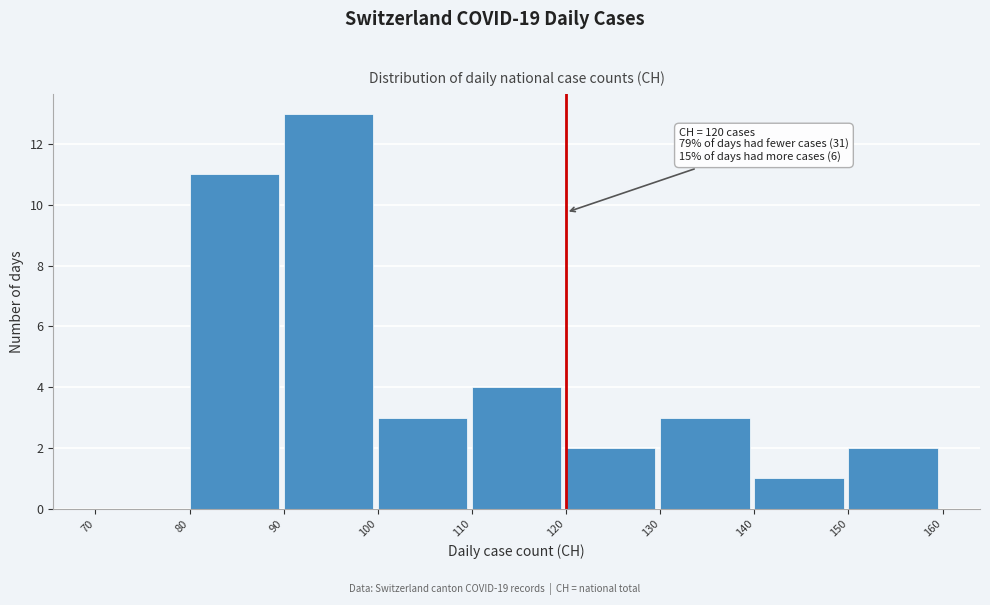

Which range on the x-axis has the tallest bar?

90 to 100